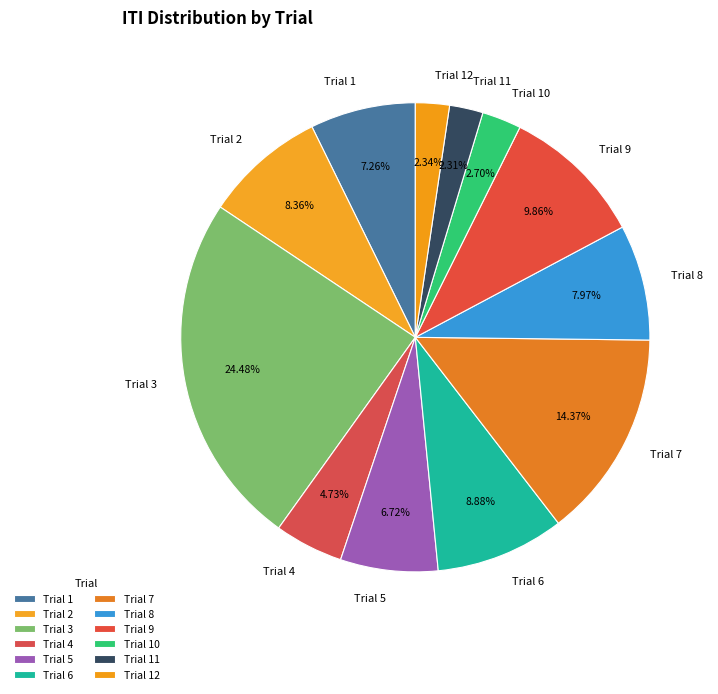

Which has a higher value, Trial 7 or Trial 4?

Trial 7